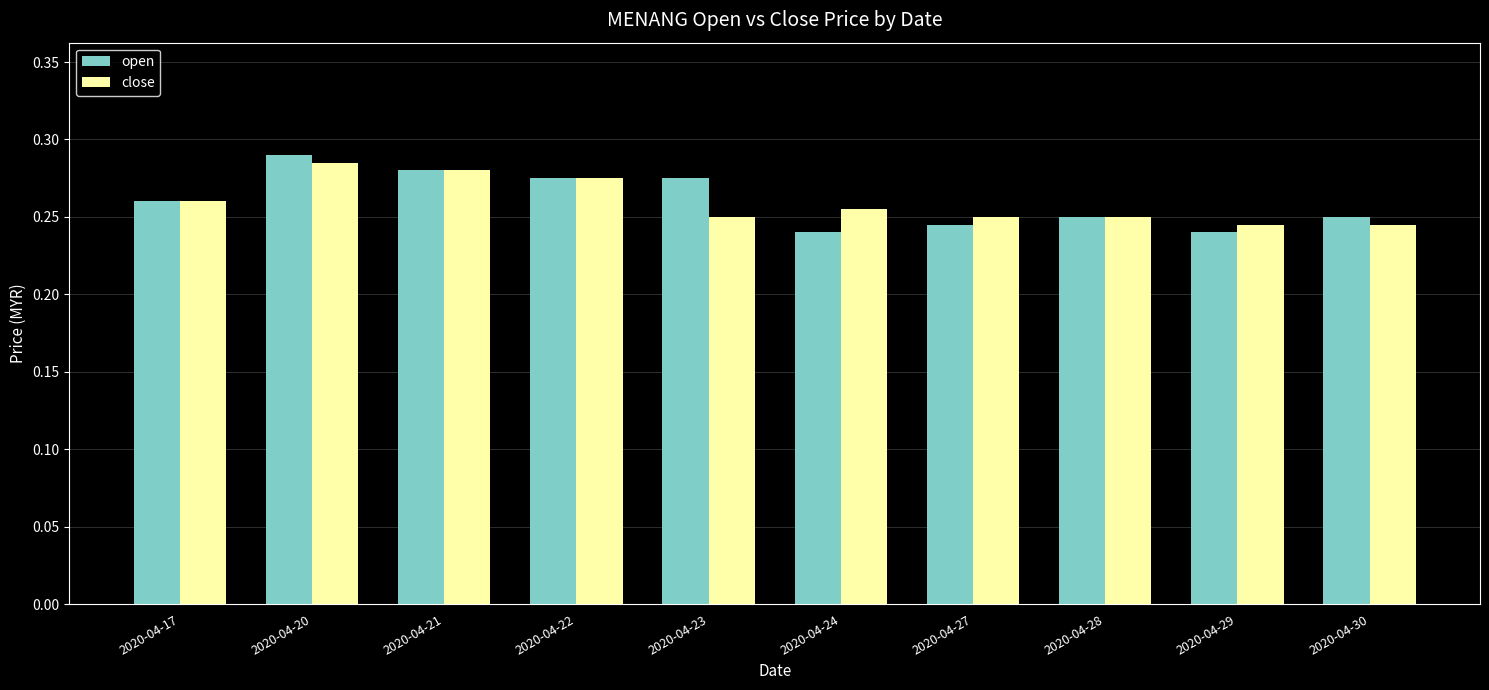

Which category has the highest value in the open series?

2020-04-20